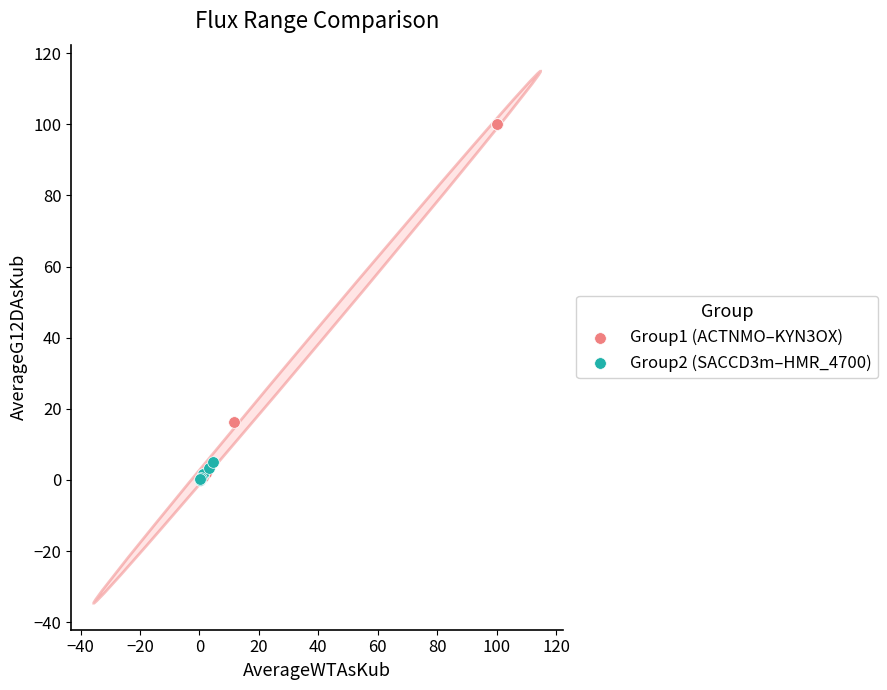

Which series contains the highest Y value?

Group1 (ACTNMO–KYN3OX)